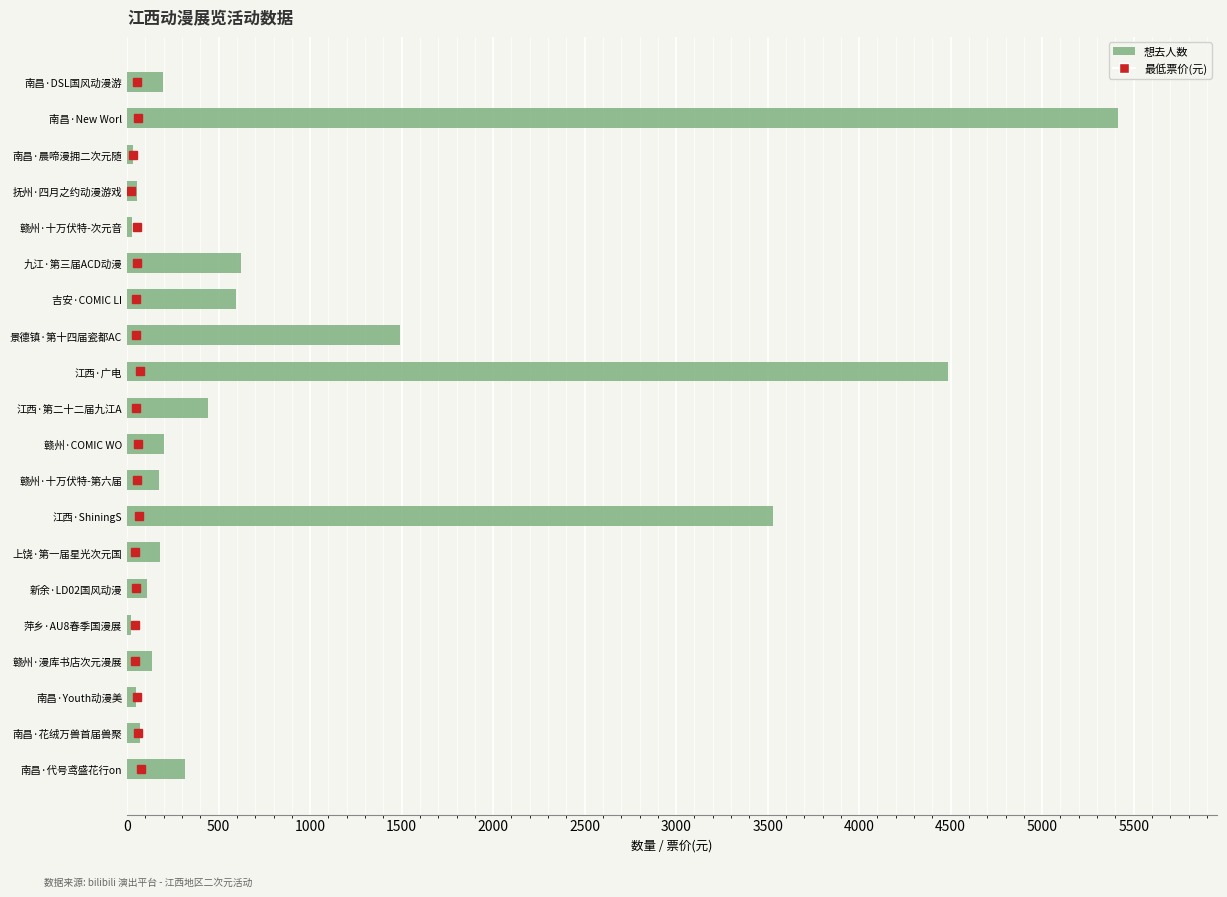

The chart shows a value of 441 at 江西·第二十二届九江A. True or false?

True